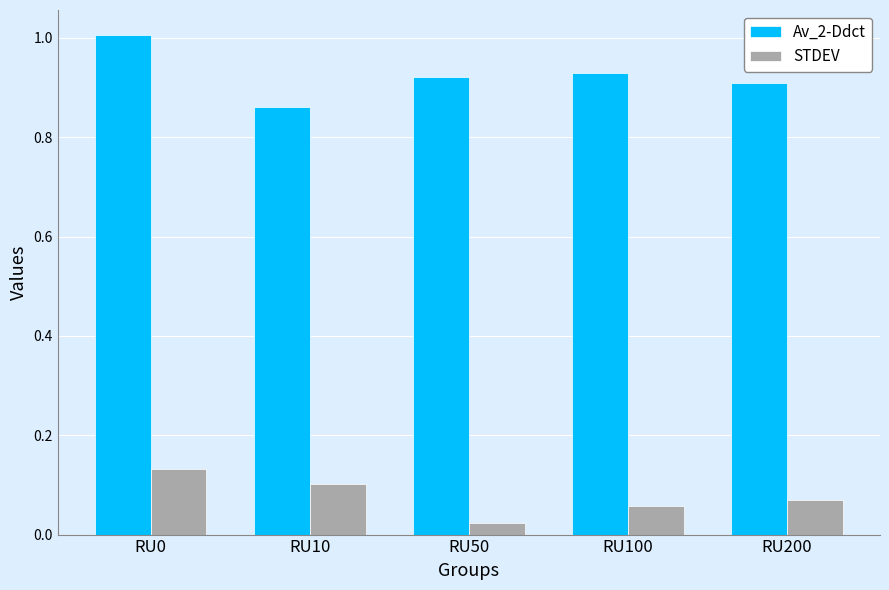

What are all the series names shown in the legend?

Av_2-Ddct, STDEV